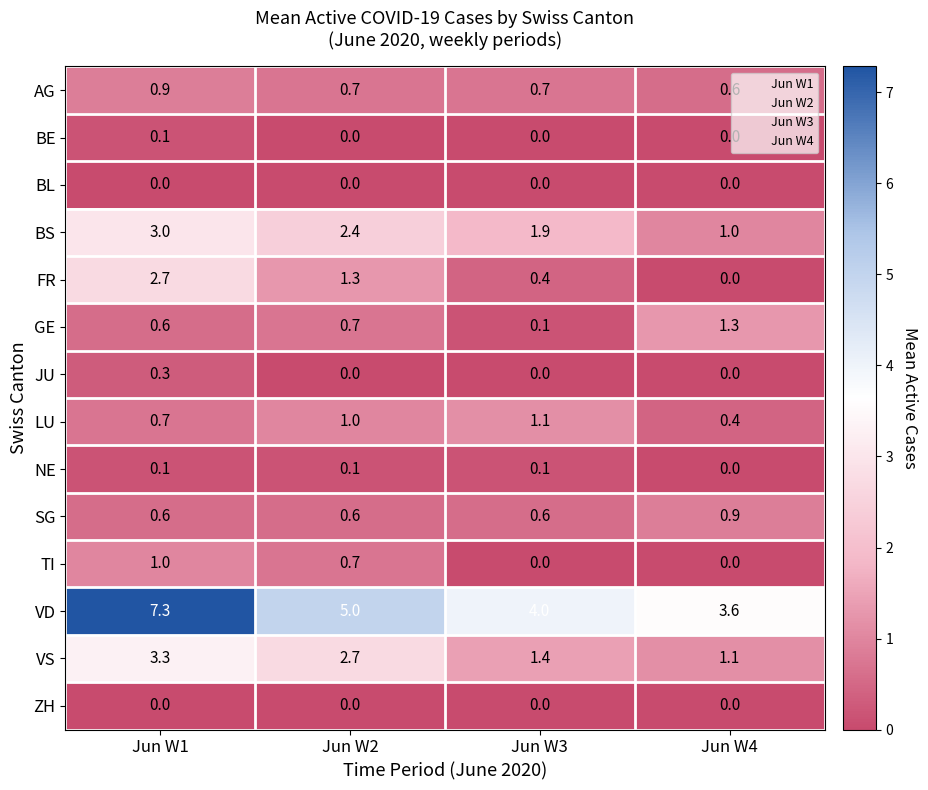

True or false: VD has a value of 3.6 at Jun W4.

True